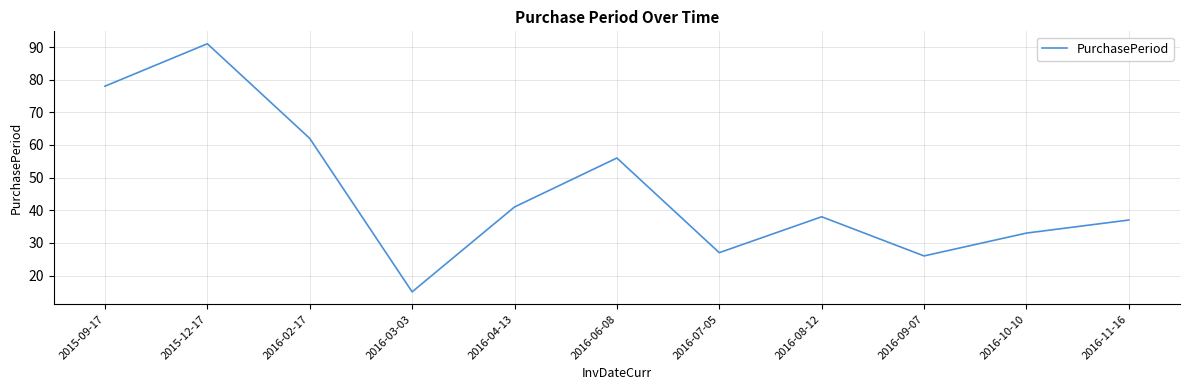

Rank the categories by value from lowest to highest.

2016-03-03, 2016-09-07, 2016-07-05, 2016-10-10, 2016-11-16, 2016-08-12, 2016-04-13, 2016-06-08, 2016-02-17, 2015-09-17, 2015-12-17